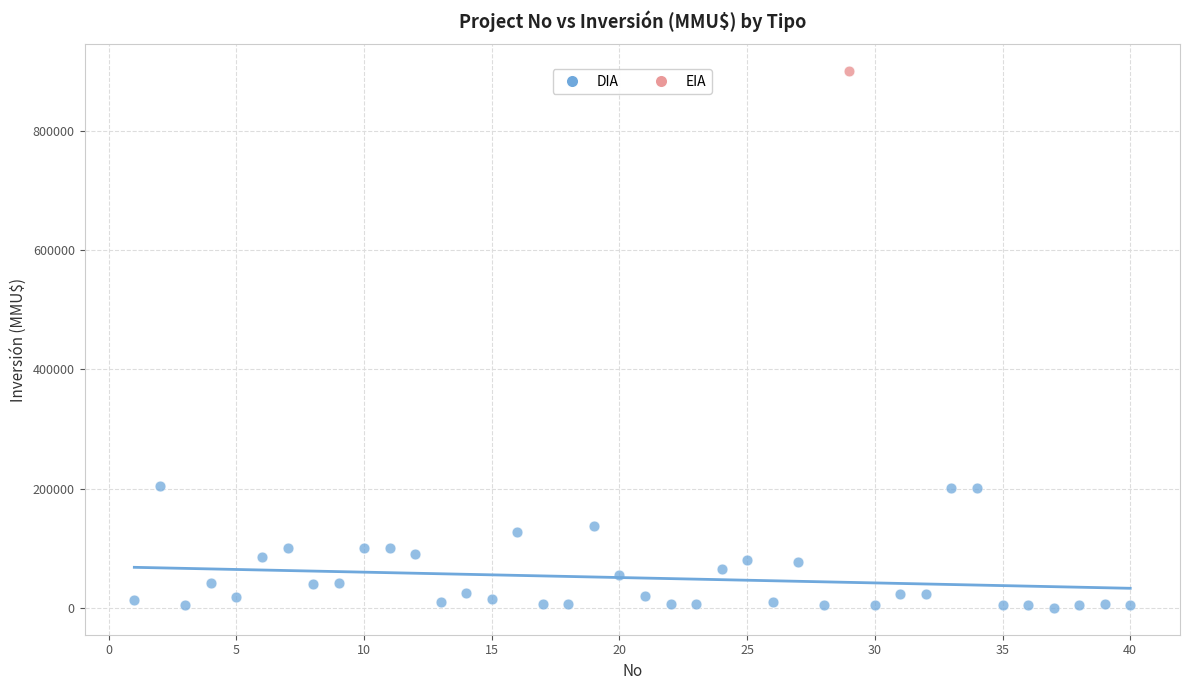

What are all the series names shown in the legend?

DIA, EIA